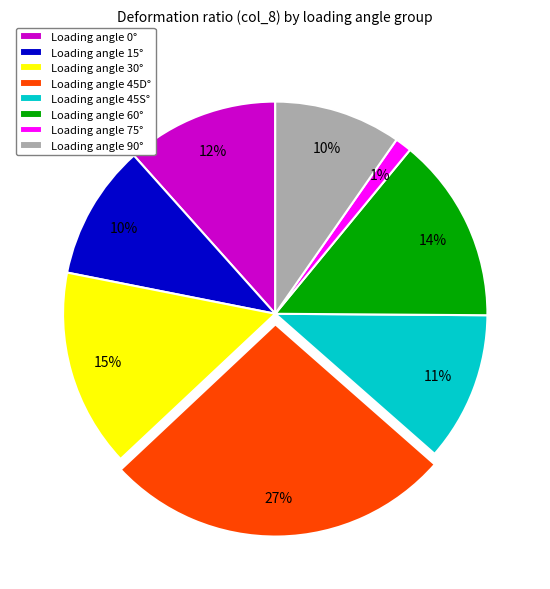

Count the number of slices in the pie.

8